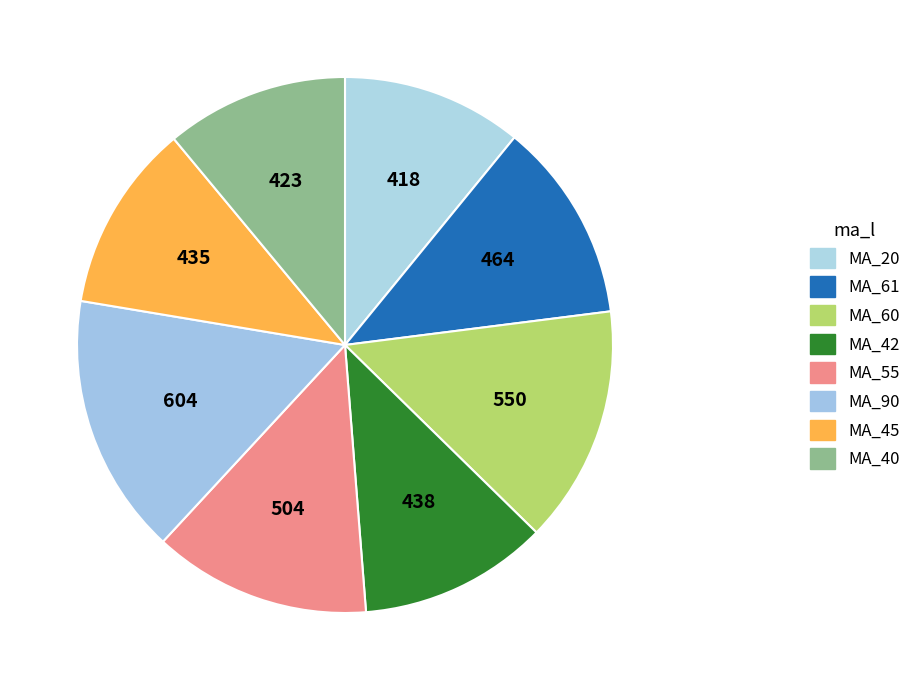

Which category has the biggest portion of the pie?

MA_90